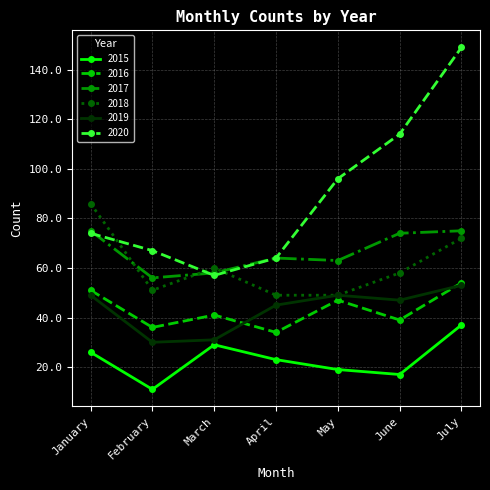

Reading left to right, extract all data points from this chart.

2015: 26	11	29	23	19	17	37
2016: 51	36	41	34	47	39	54
2017: 75	56	58	64	63	74	75
2018: 86	51	60	49	49	58	72
2019: 49	30	31	45	49	47	53
2020: 74	67	57	64	96	114	149